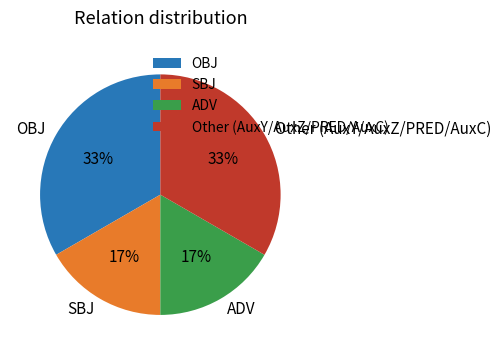

To the nearest percent, what percentage of the pie is Other (AuxY/AuxZ/PRED/AuxC)?

33%